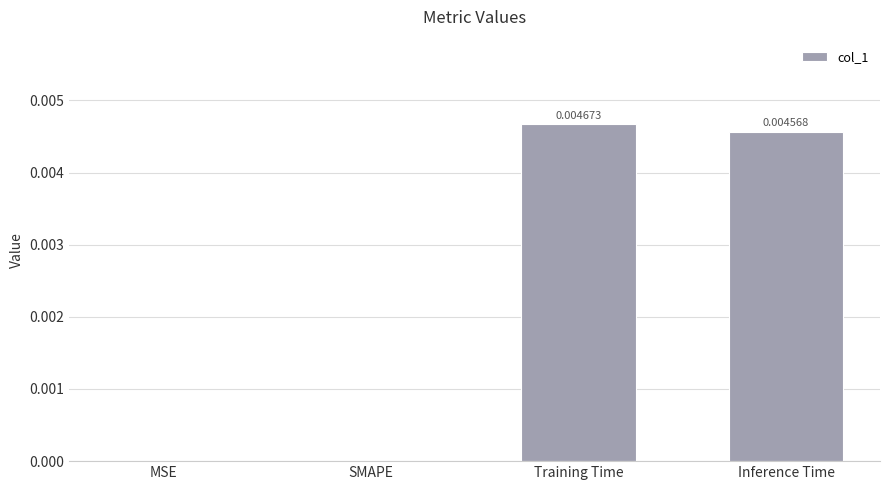

Which label corresponds to the largest value in the chart?

Training Time